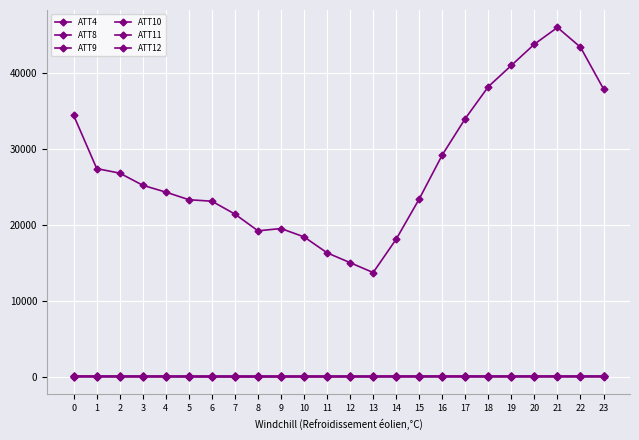

How many distinct data groups are displayed?

6